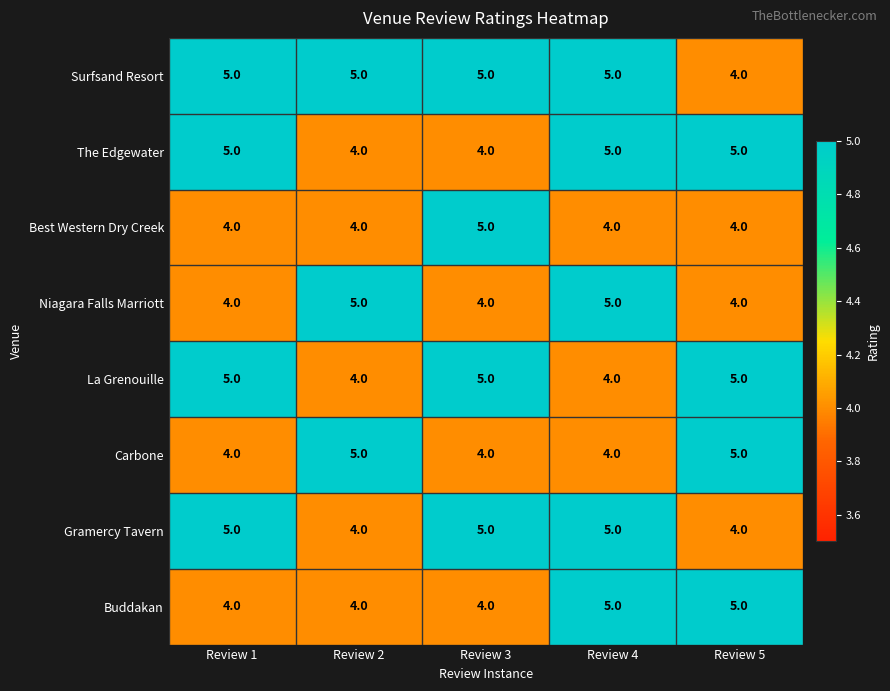

The value of Carbone at Review 5 is 5. True or false?

True